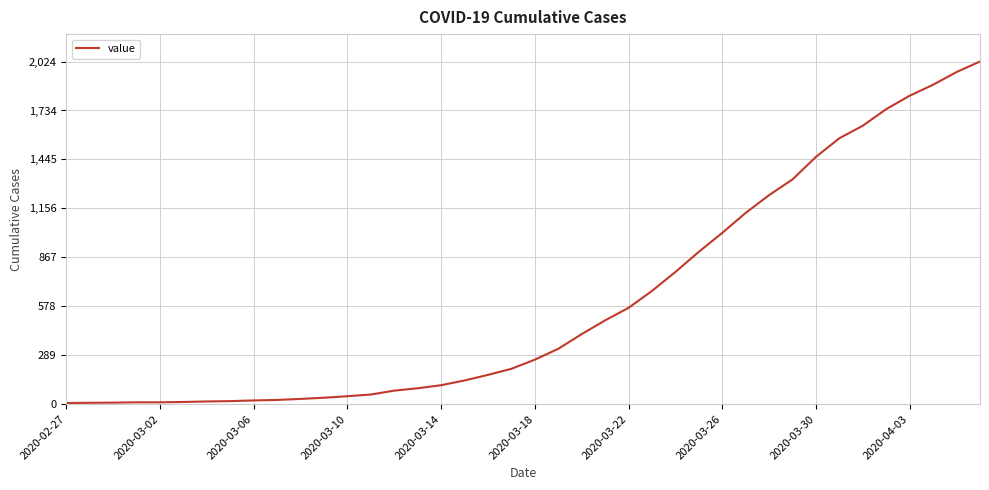

What is the difference between the maximum and minimum values?

2017